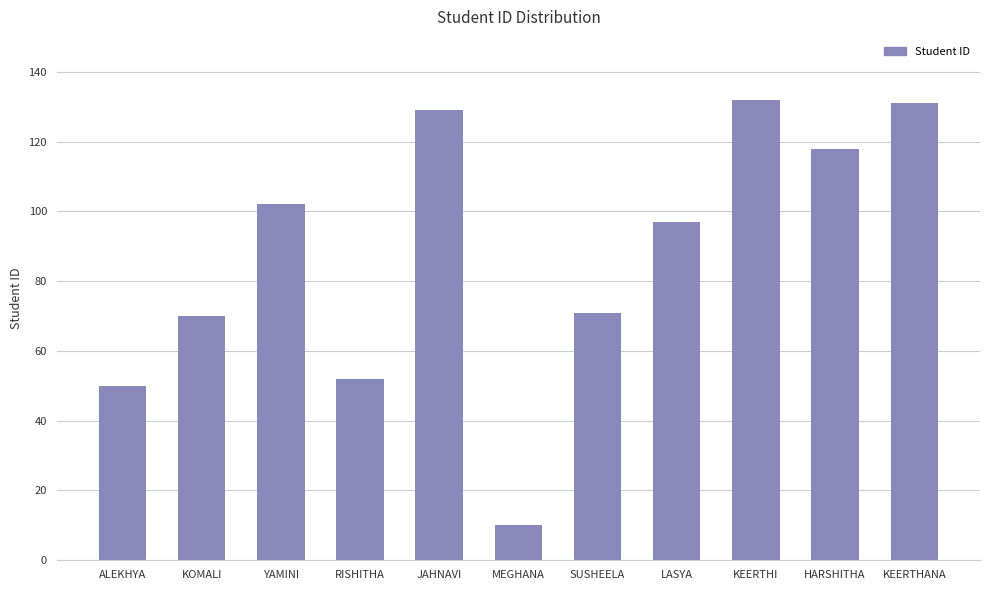

Where does the data first go above 97?

YAMINI